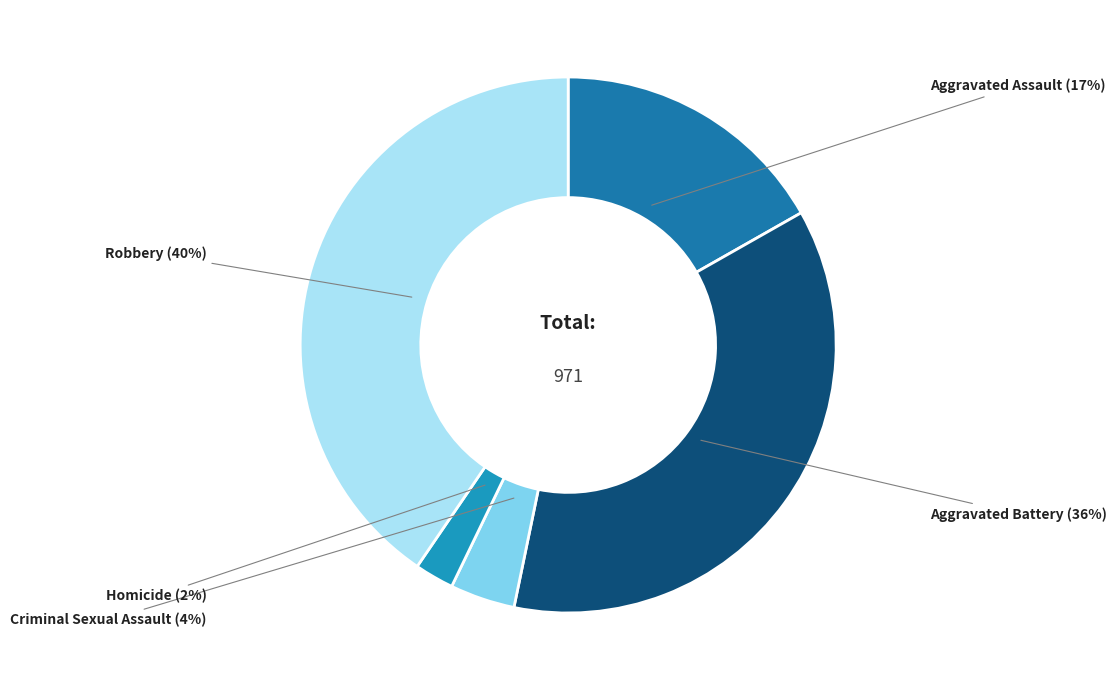

Approximately how many times larger is the value at Robbery compared to Aggravated Assault?

2.4